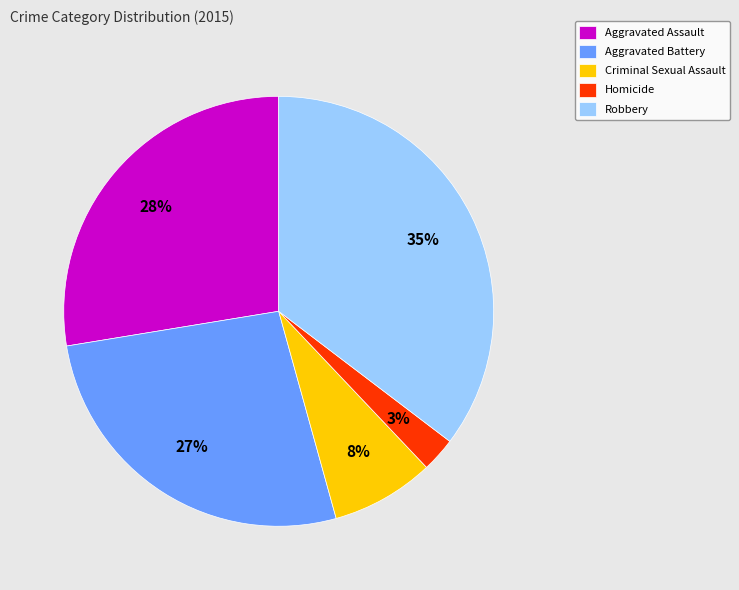

Count the number of slices in the pie.

5